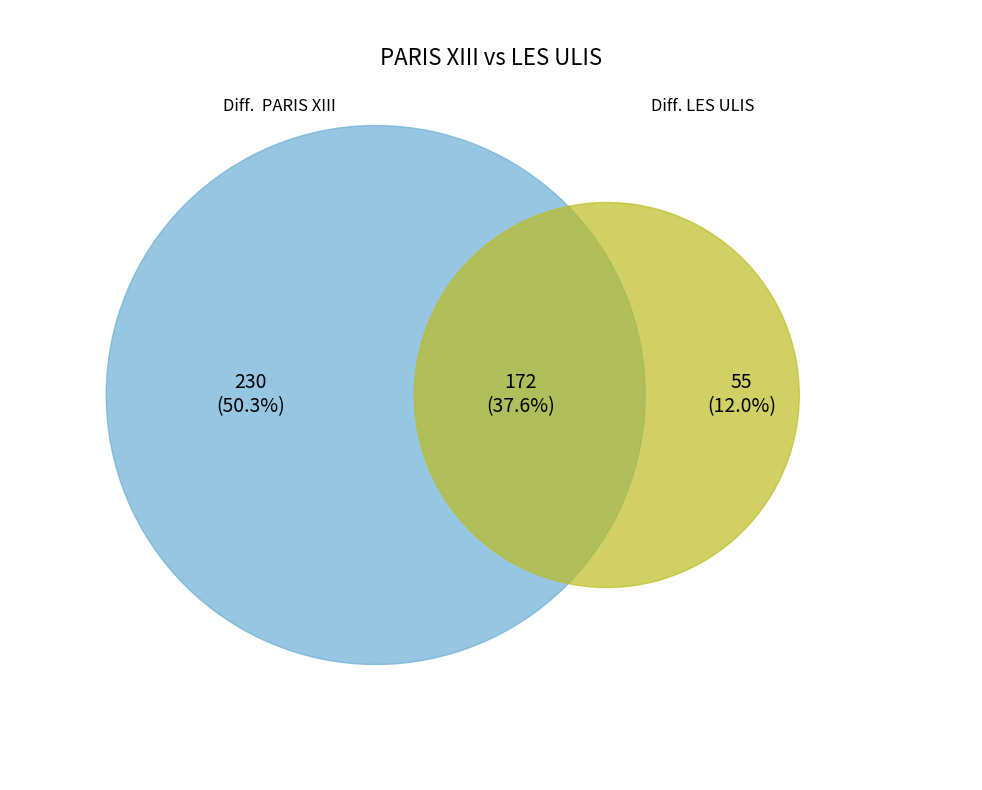

The PARIS XIII slice represents 27% of the pie. True or false?

False